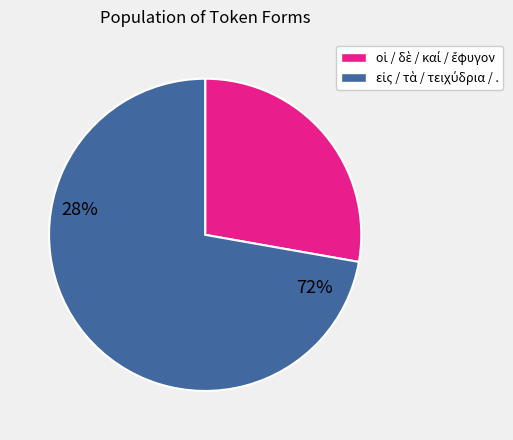

Does any single category account for the majority?

Yes